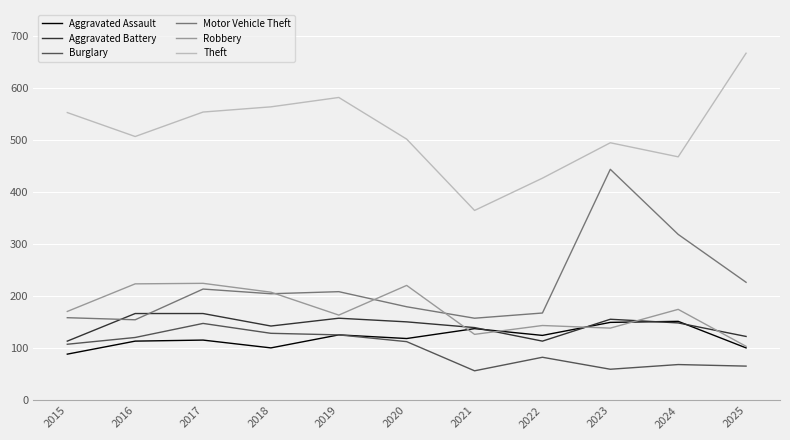

True or false: Burglary has a value of 43 at 2019.

False